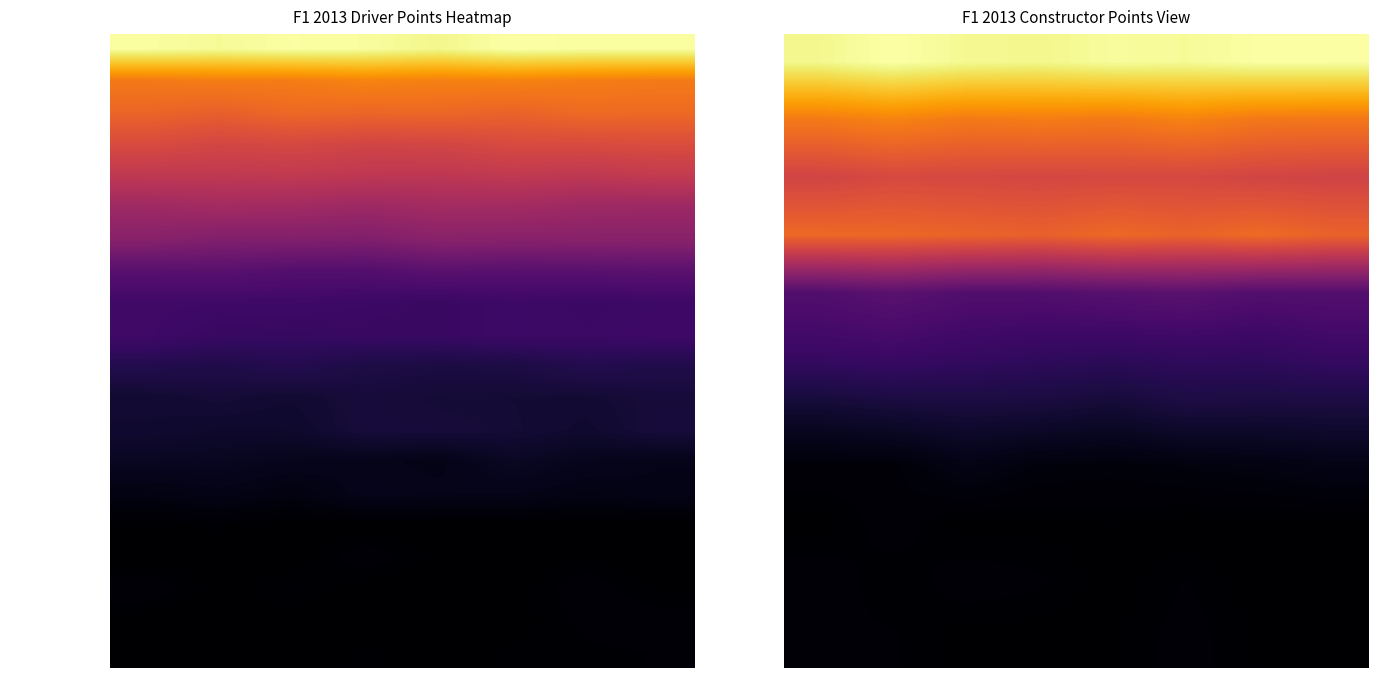

What is the difference between the highest and lowest values at 2?

199.4